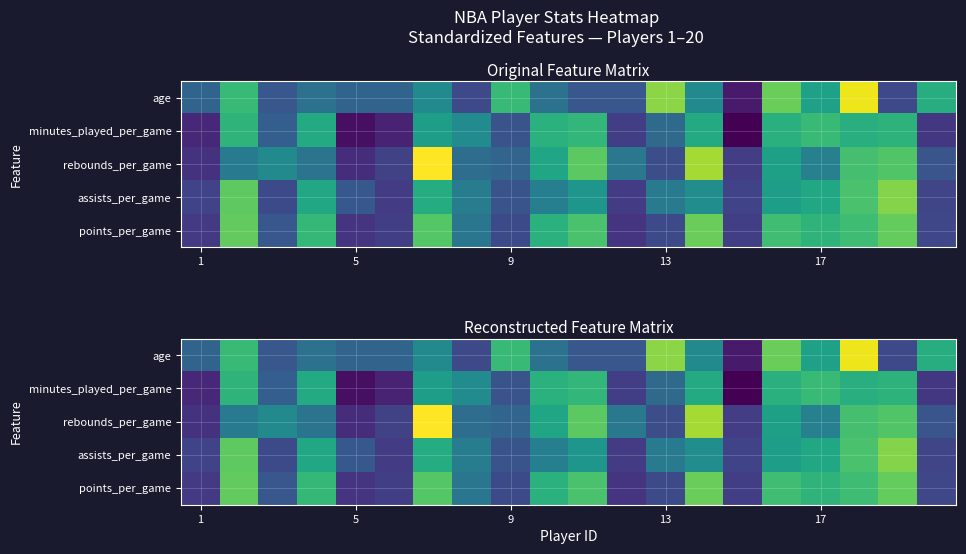

At how many categories does at least one series exceed 2?

4